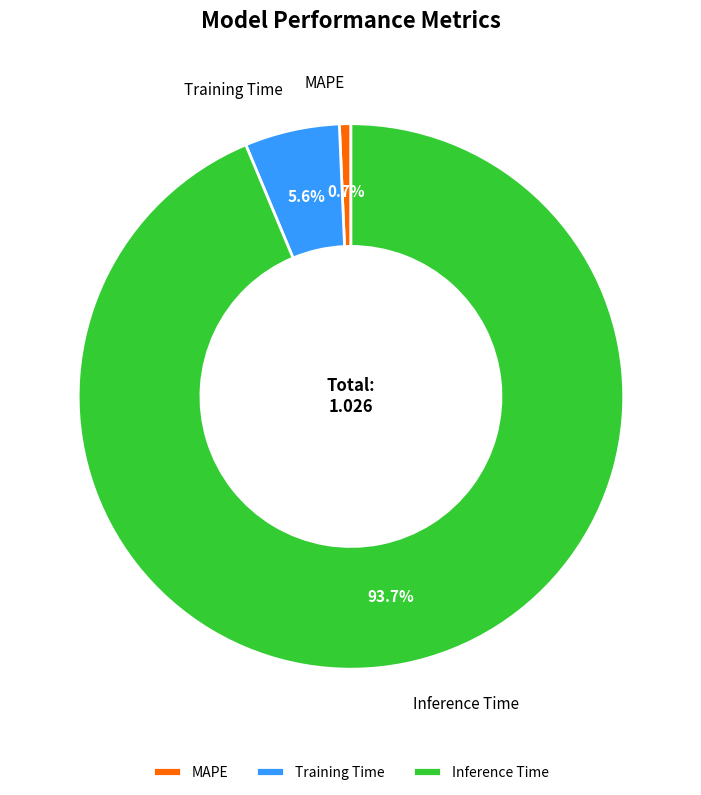

Which slice is the smallest?

MAPE